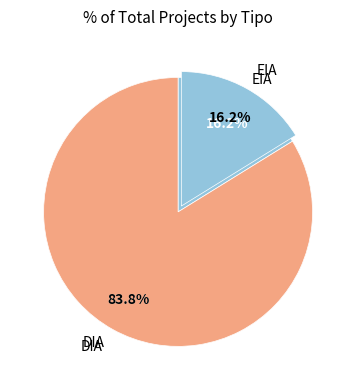

Is it true that DIA is 72% of the pie?

False